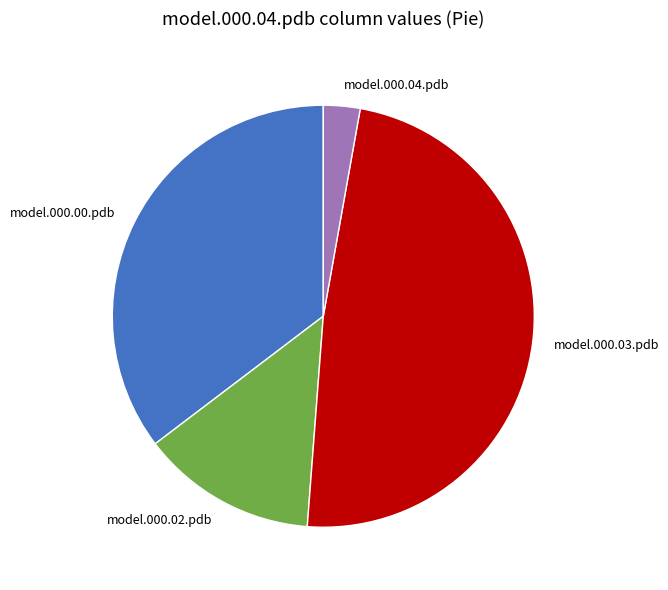

Is there a majority slice in this chart?

No